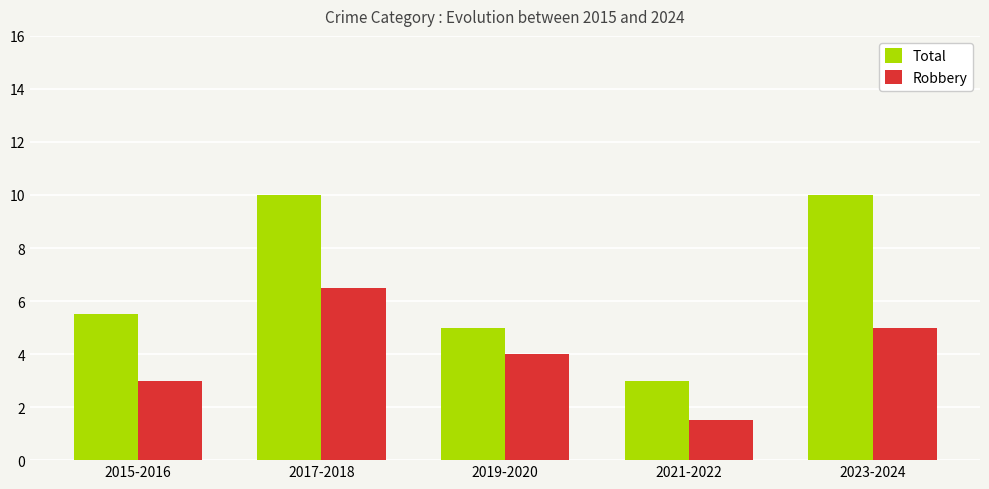

Rank the series by their maximum value, from highest to lowest.

Total, Robbery